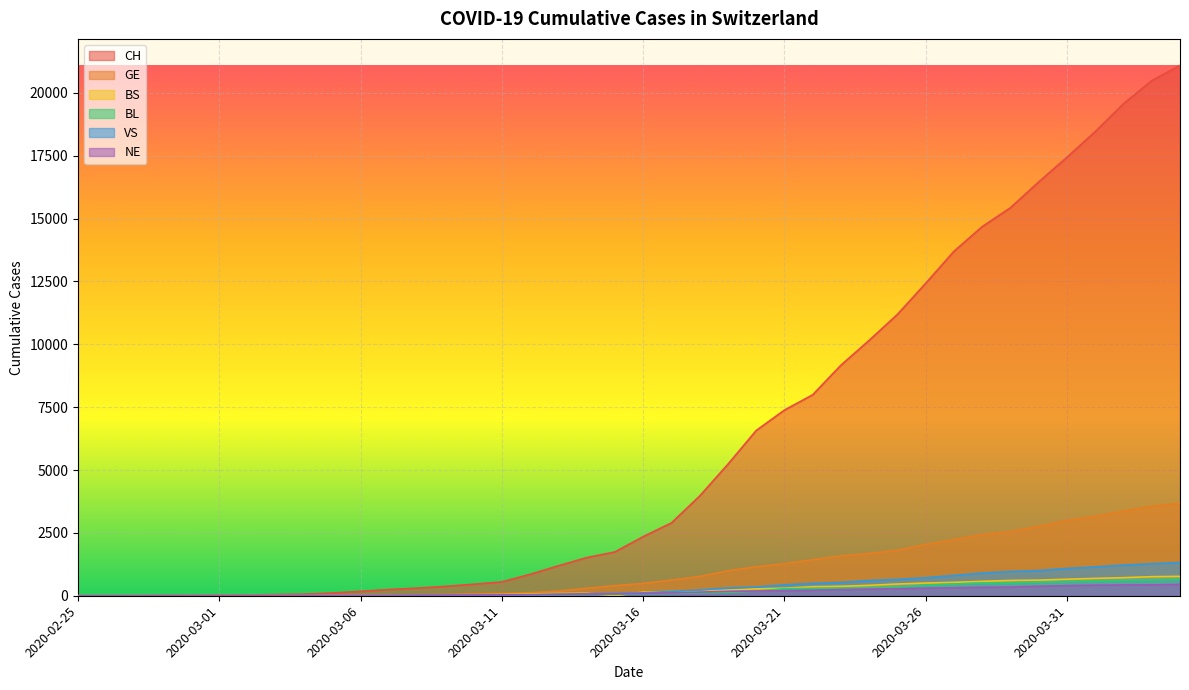

How many intersections are there between BL and BS?

3